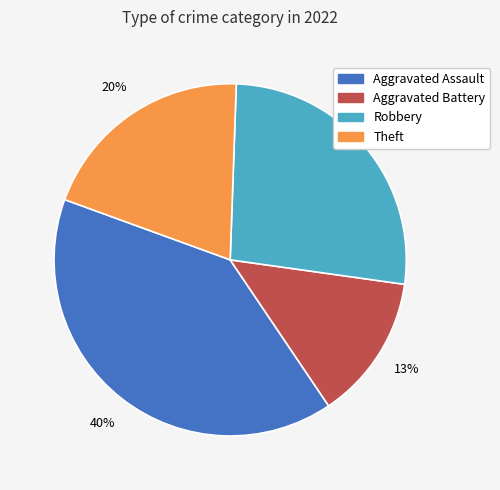

Is there any slice that represents more than half of the pie?

No